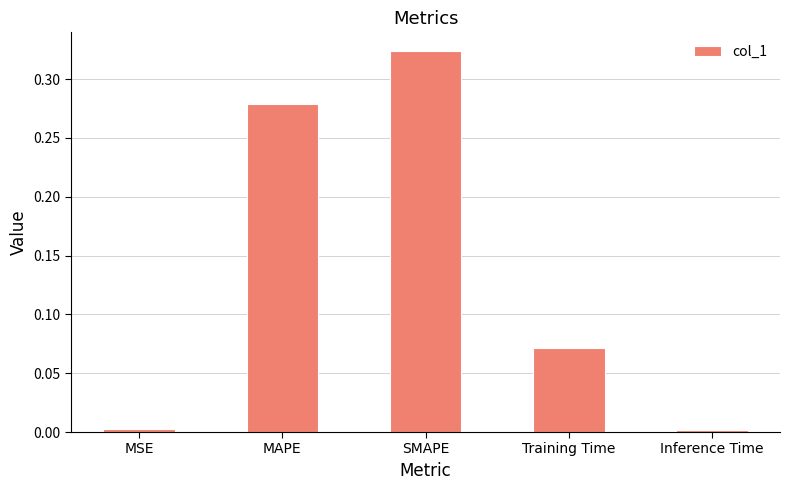

What is the change in value from Training Time to Inference Time?

-0.1